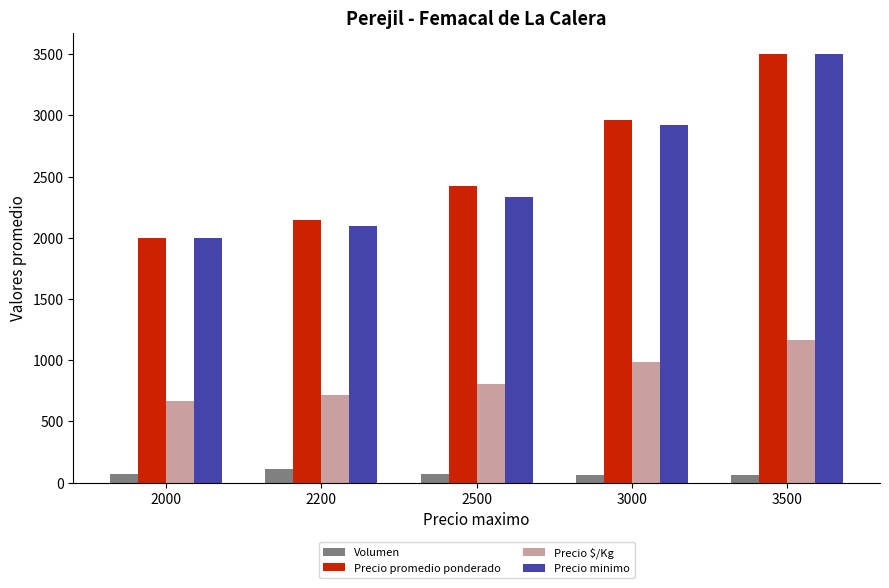

Read the Precio promedio ponderado value at 2200.

2145.5